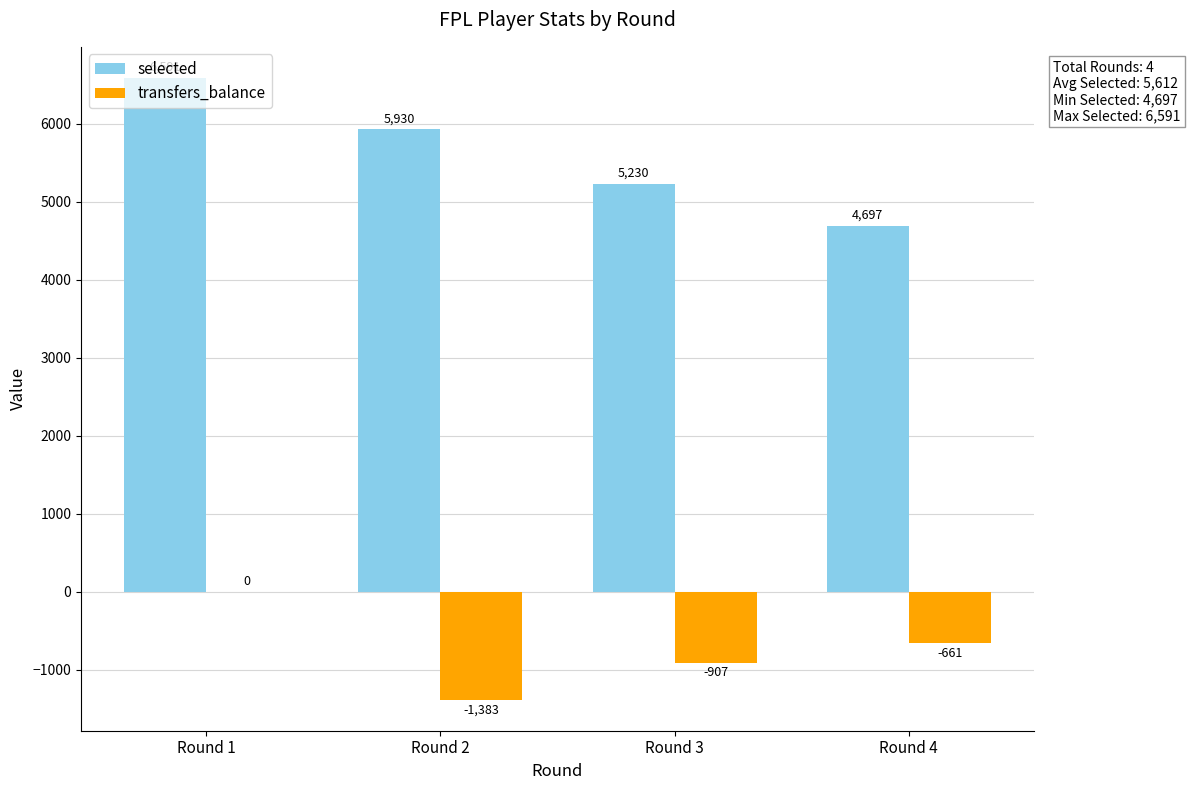

At which label does selected reach its peak?

Round 1